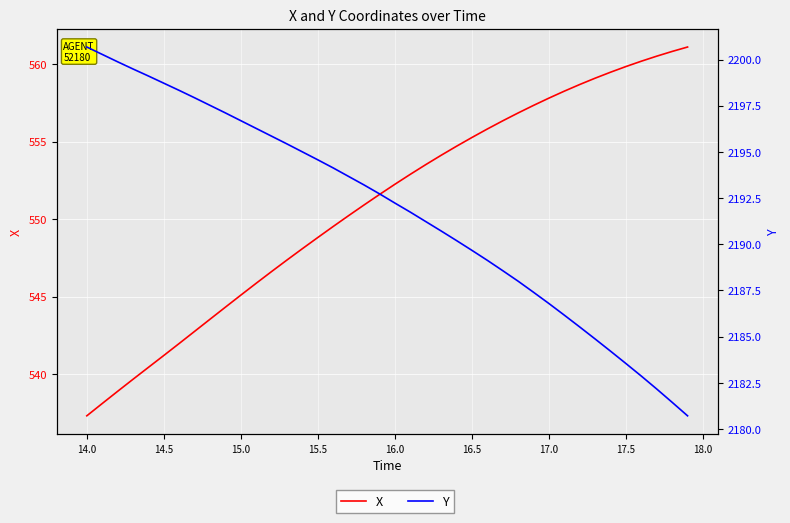

Is the value of Y at 22 greater than the value of X at 36?

Yes